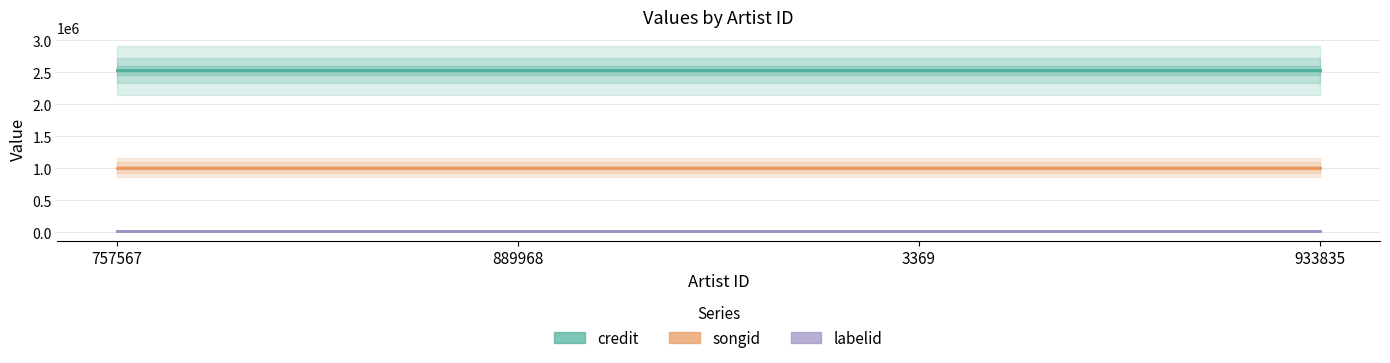

Rank the series by their average value, from highest to lowest.

credit, songid, labelid